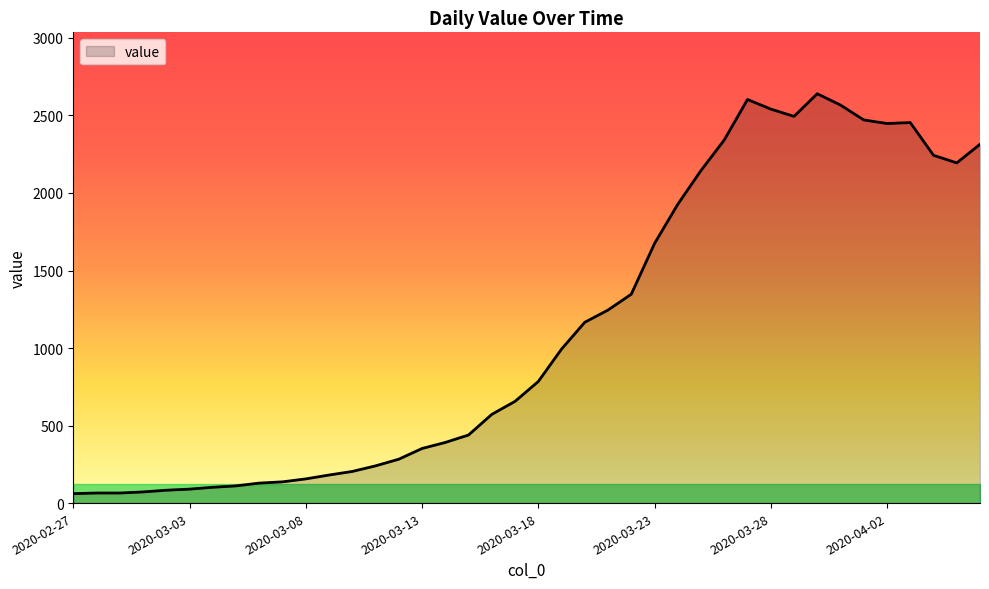

Does the chart have visible grid lines?

No